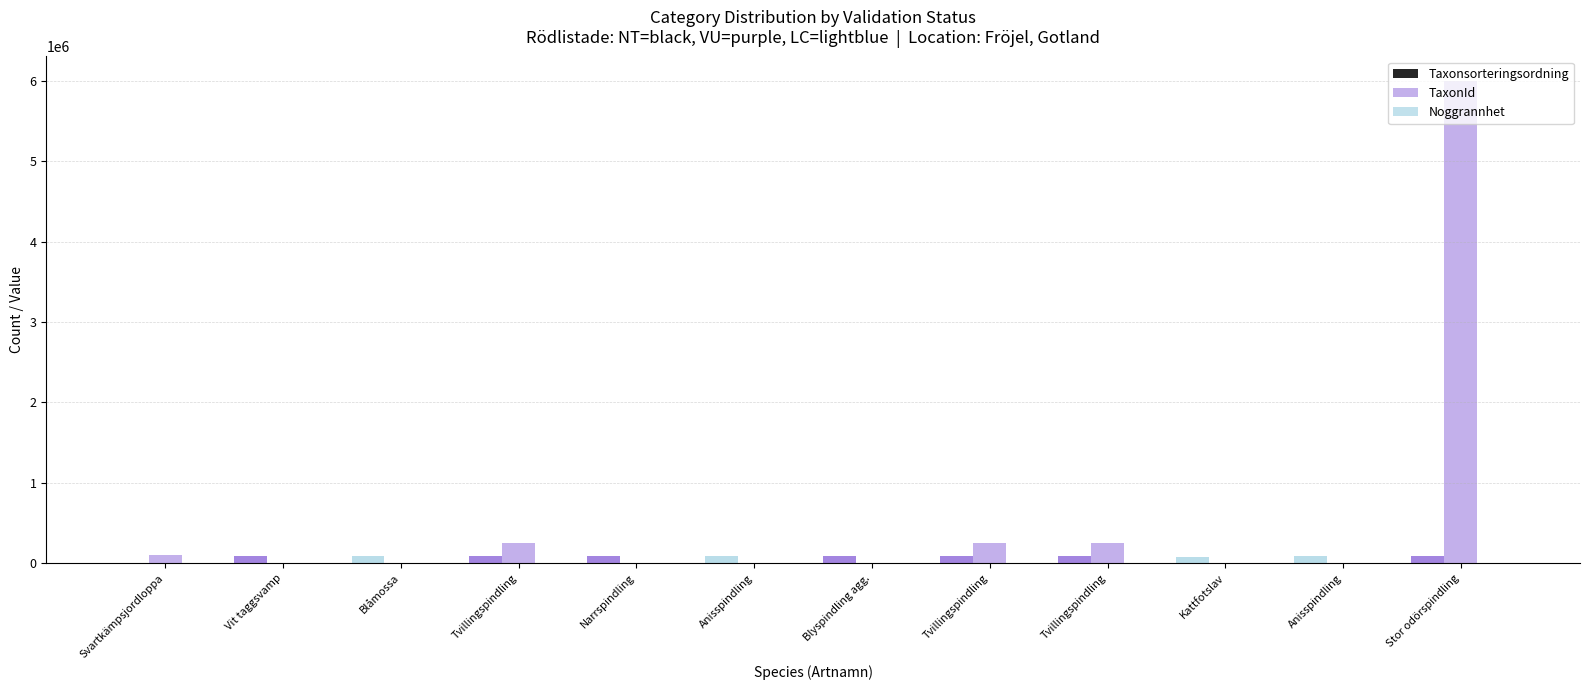

Which series has the widest spread of values?

TaxonId